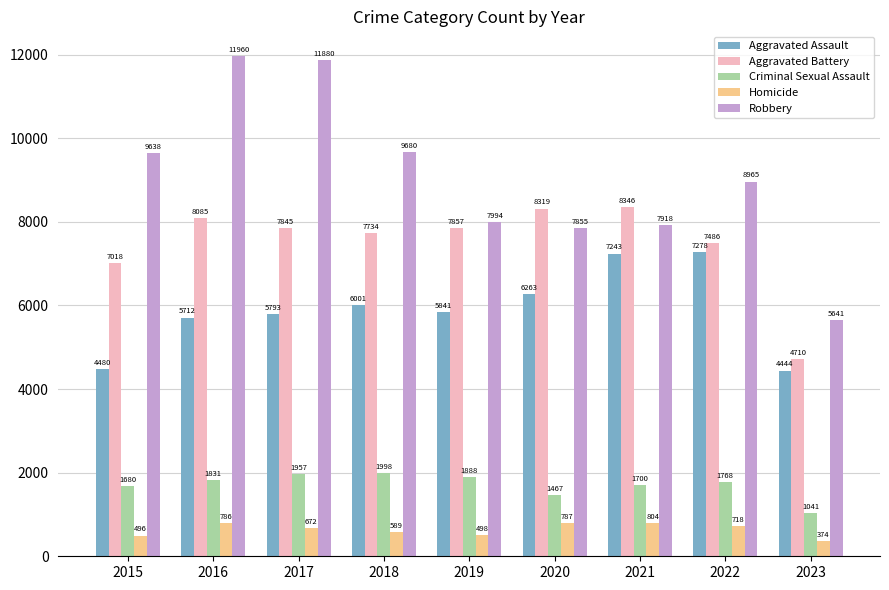

What are all the series names shown in the legend?

Aggravated Assault, Aggravated Battery, Criminal Sexual Assault, Homicide, Robbery